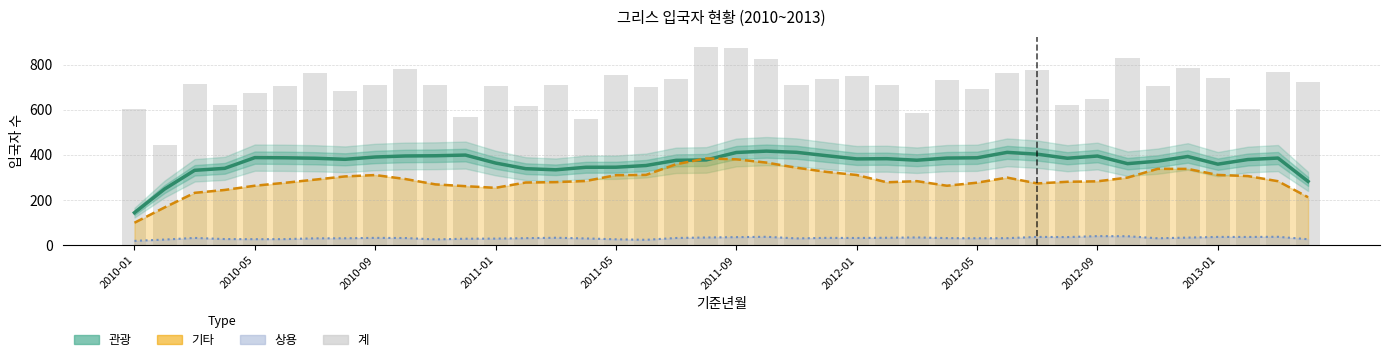

What is the difference between the maximum and minimum values in the 계 series?

435.0